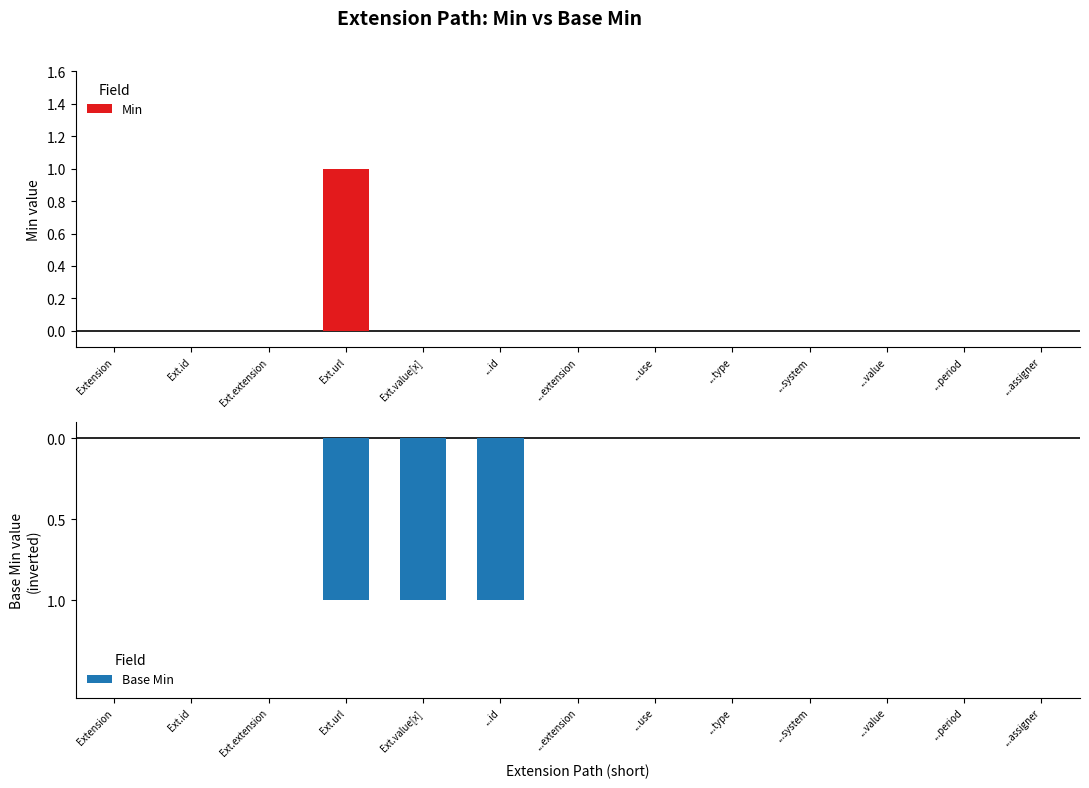

Where is Base Min nearest to the value 0?

Extension